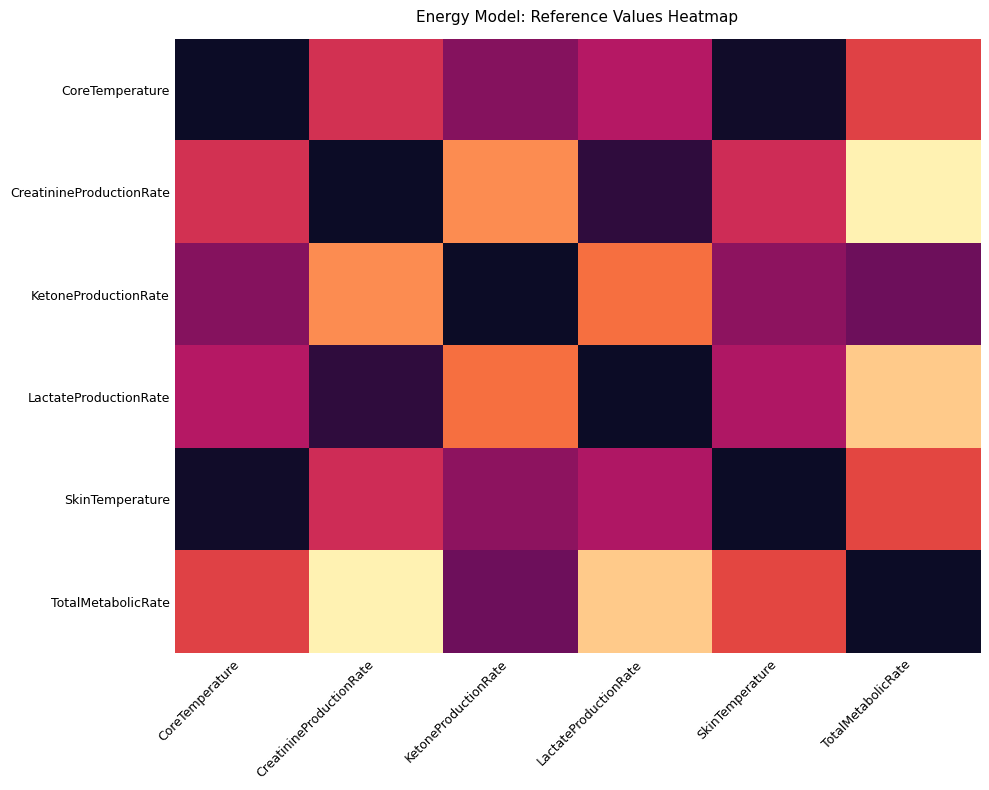

Reading right to left, extract all data points from this chart.

CoreTemperature: TotalMetabolicRate=0.5	SkinTemperature=1.0	LactateProductionRate=0.6	KetoneProductionRate=0.7	CreatinineProductionRate=0.5	CoreTemperature=1.0
CreatinineProductionRate: TotalMetabolicRate=0.0	SkinTemperature=0.5	LactateProductionRate=0.9	KetoneProductionRate=0.2	CreatinineProductionRate=1.0	CoreTemperature=0.5
KetoneProductionRate: TotalMetabolicRate=0.8	SkinTemperature=0.7	LactateProductionRate=0.3	KetoneProductionRate=1.0	CreatinineProductionRate=0.2	CoreTemperature=0.7
LactateProductionRate: TotalMetabolicRate=0.1	SkinTemperature=0.6	LactateProductionRate=1.0	KetoneProductionRate=0.3	CreatinineProductionRate=0.9	CoreTemperature=0.6
SkinTemperature: TotalMetabolicRate=0.5	SkinTemperature=1.0	LactateProductionRate=0.6	KetoneProductionRate=0.7	CreatinineProductionRate=0.5	CoreTemperature=1.0
TotalMetabolicRate: TotalMetabolicRate=1.0	SkinTemperature=0.5	LactateProductionRate=0.1	KetoneProductionRate=0.8	CreatinineProductionRate=0.0	CoreTemperature=0.5